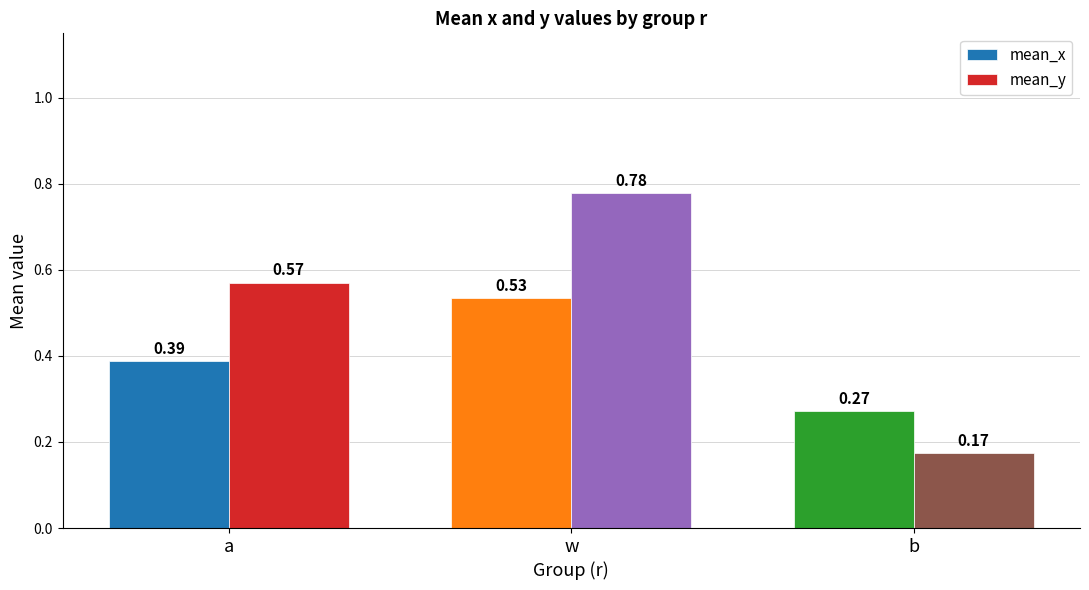

The value of mean_x at a is 0.6. True or false?

False